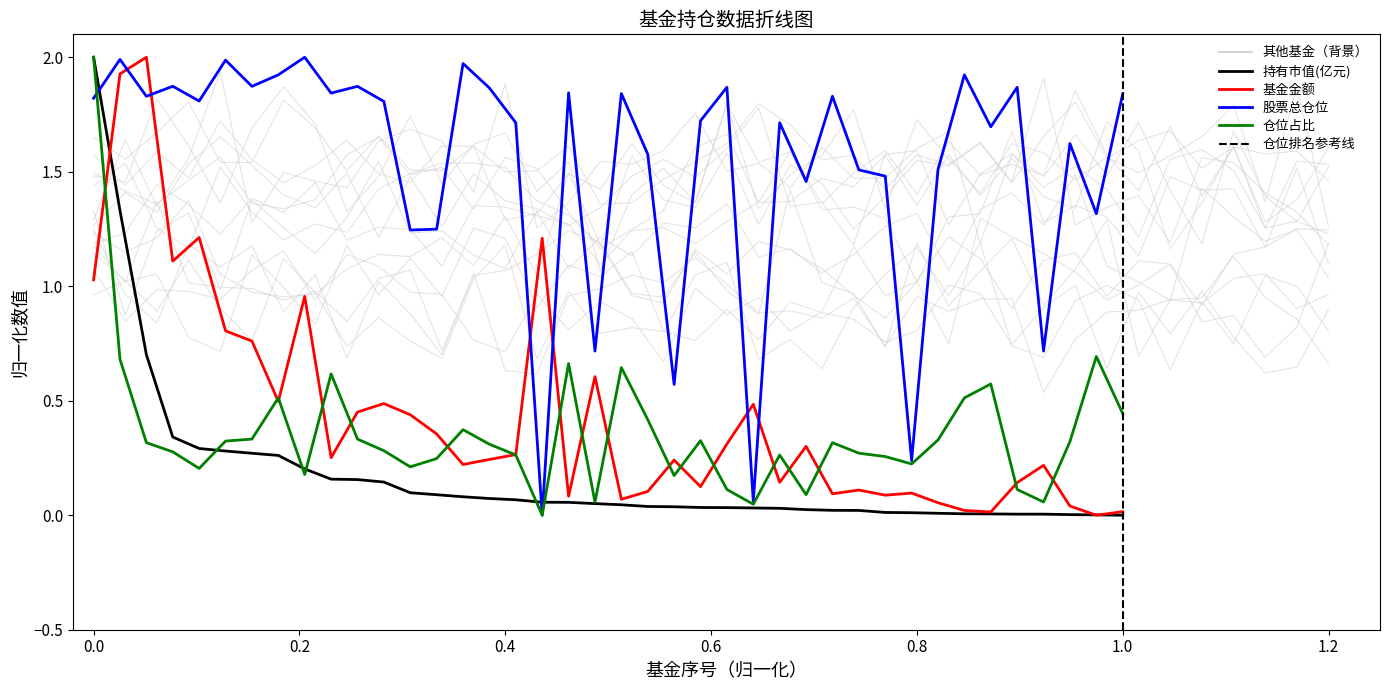

Rank the series by their maximum value, from highest to lowest.

持有市值(亿元), 基金金额, 股票总仓位, 仓位占比